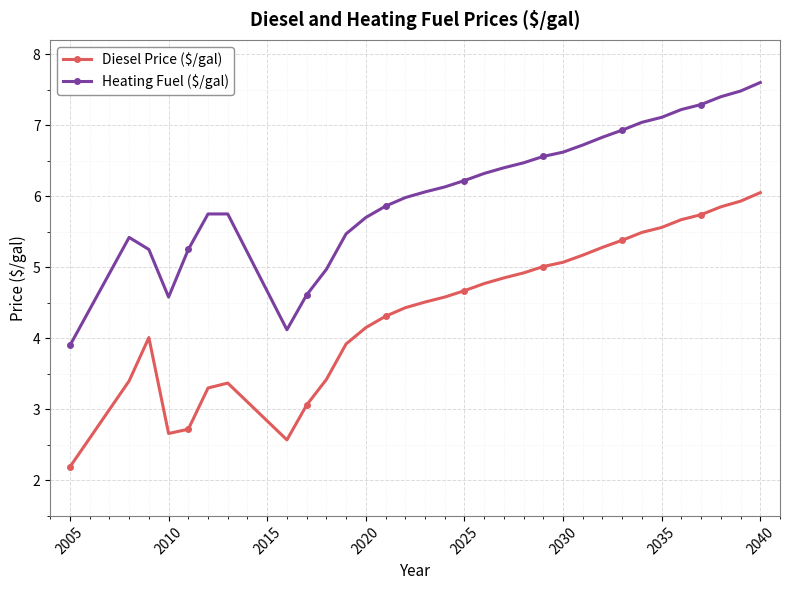

Which series has the largest total across all categories?

Heating Fuel ($/gal)